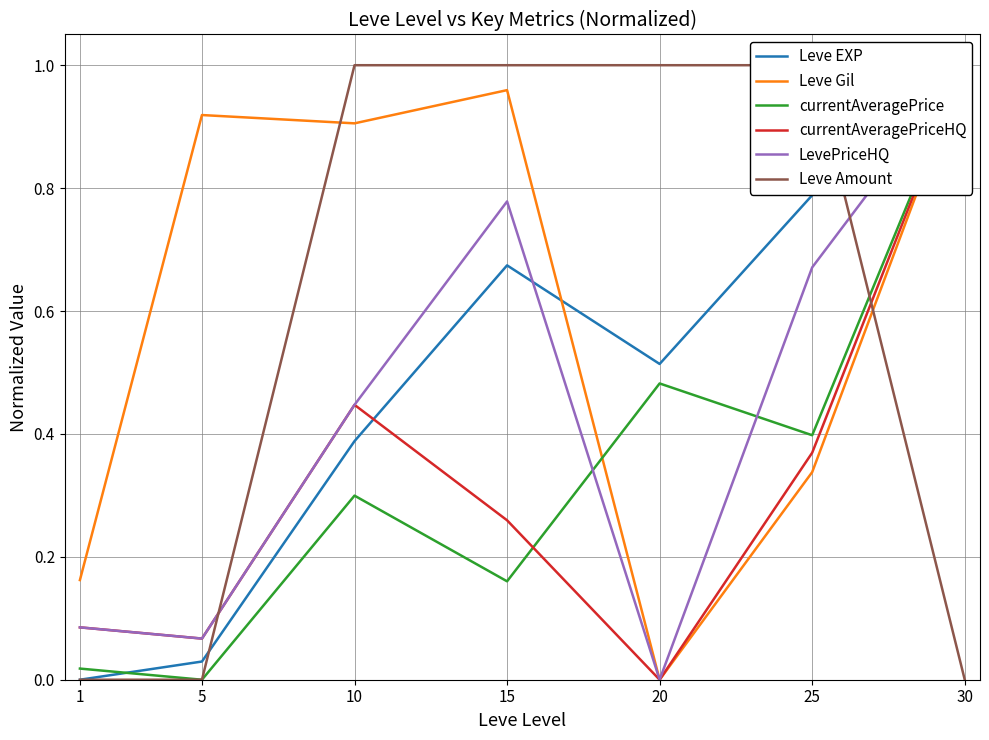

How many lines are shown in the chart?

6